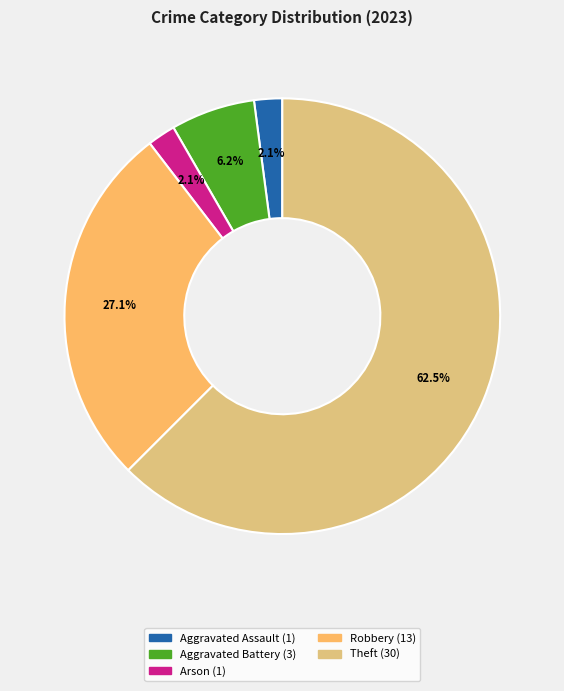

Is there a majority slice in this chart?

Yes